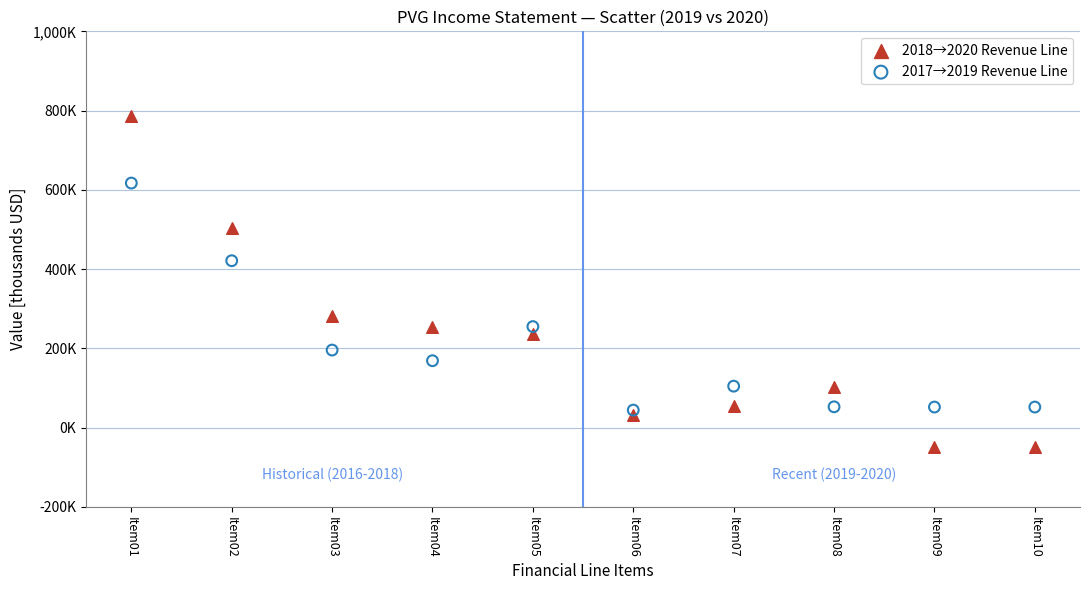

What are all the series names shown in the legend?

2018→2020 Revenue Line, 2017→2019 Revenue Line